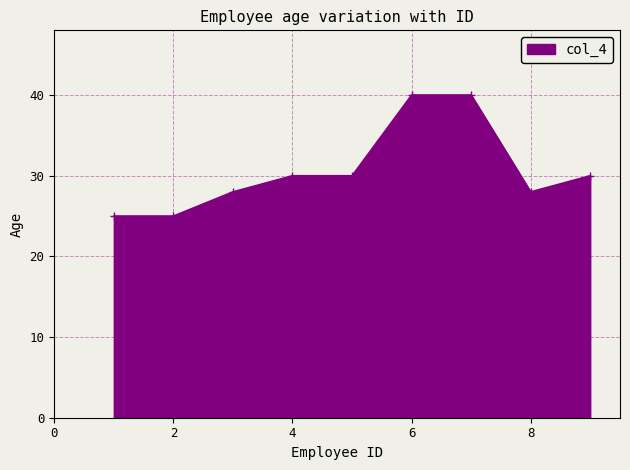

What is the sum of all values?

276